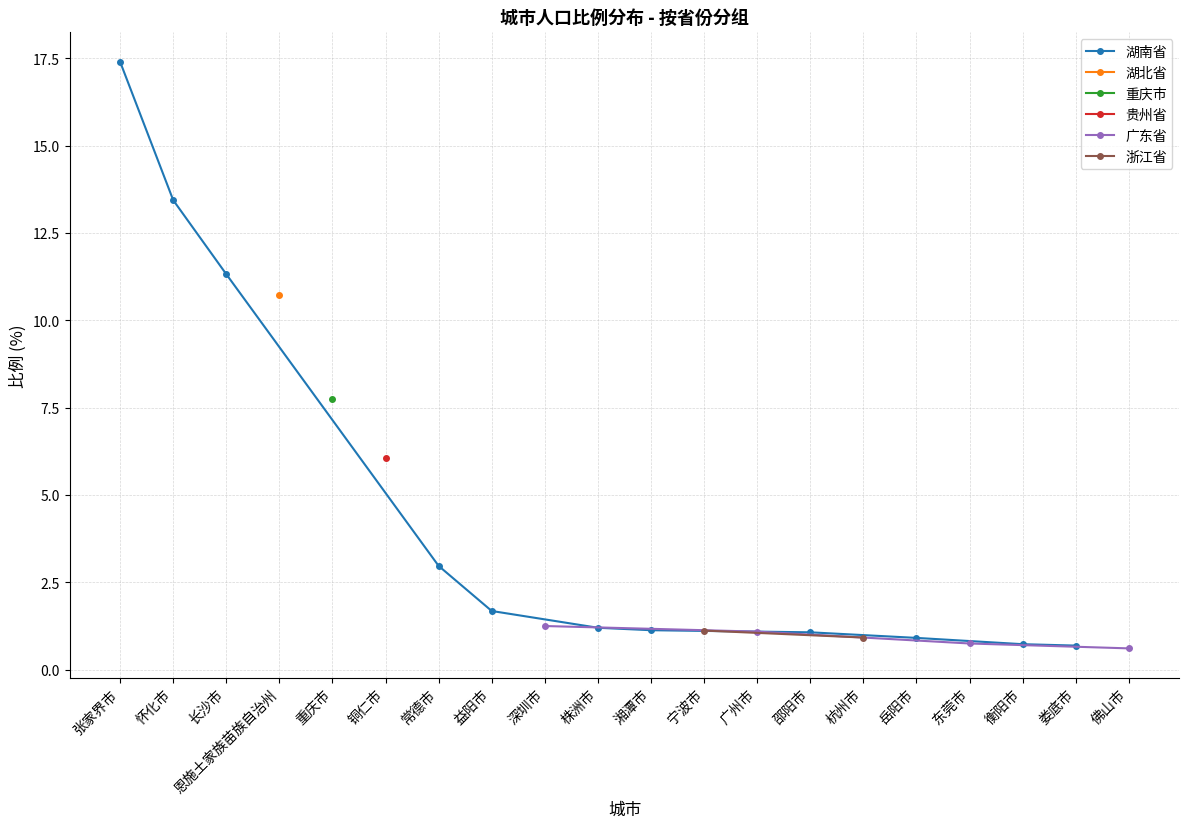

The 湖南省 series shows 1.1 at 邵阳市. True or false?

True